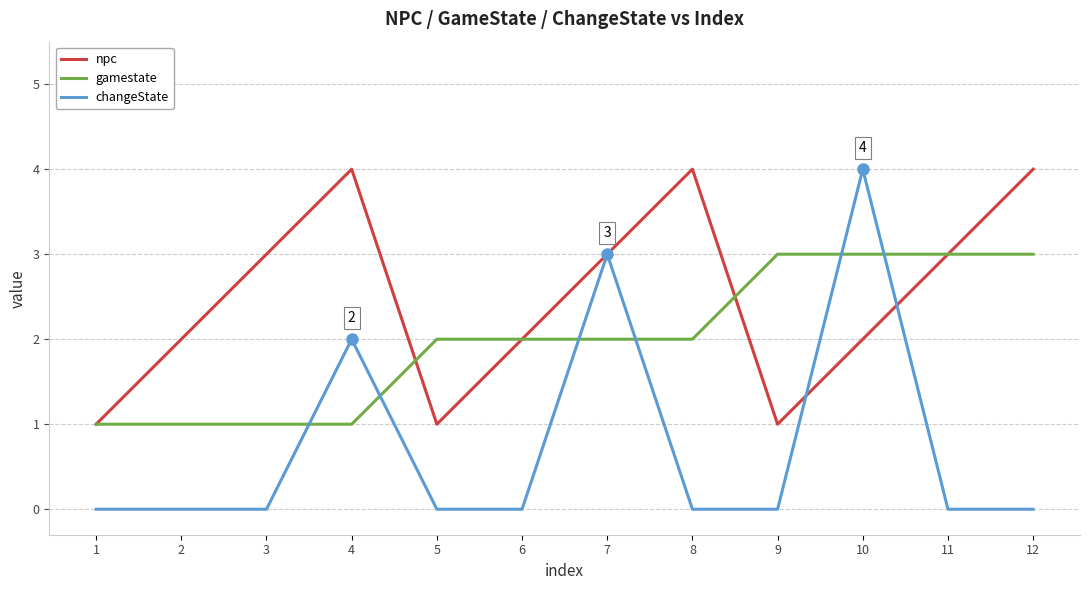

List the series in order of their overall mean, lowest first.

changeState, gamestate, npc